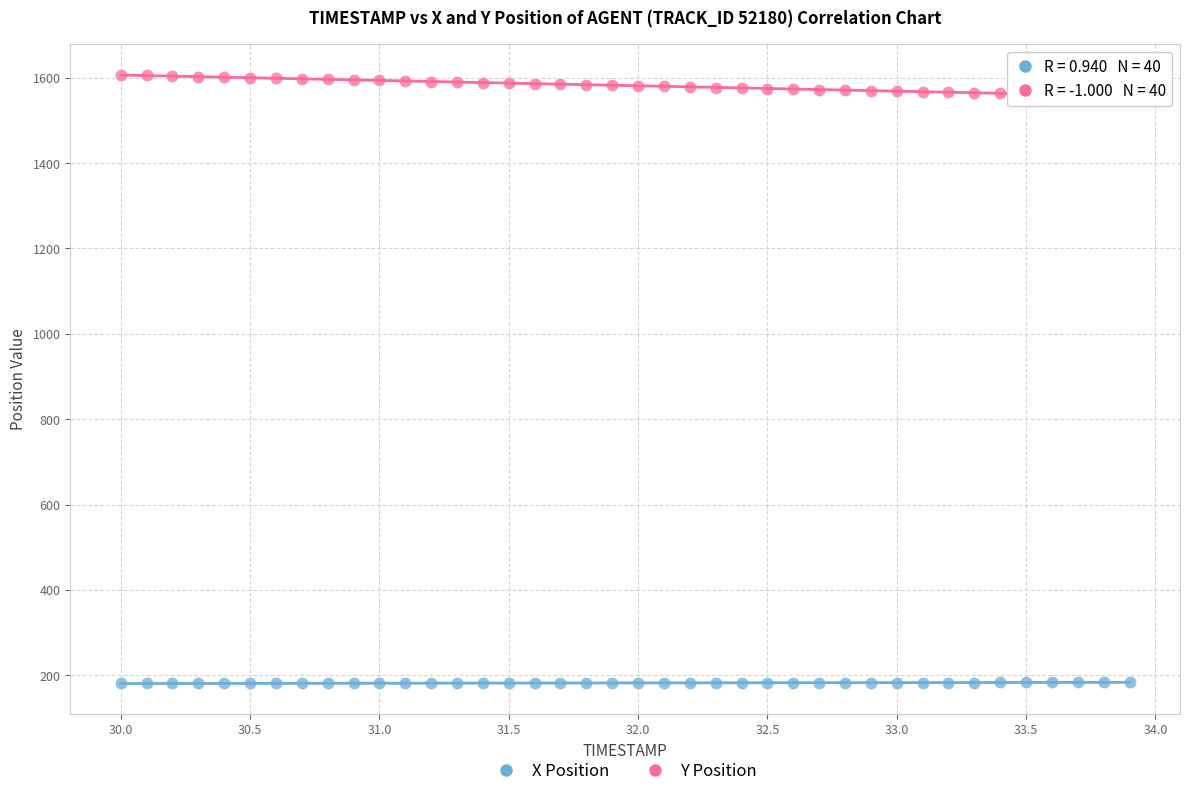

Across all data points, what is the range of Y values (max minus min)?

1425.8